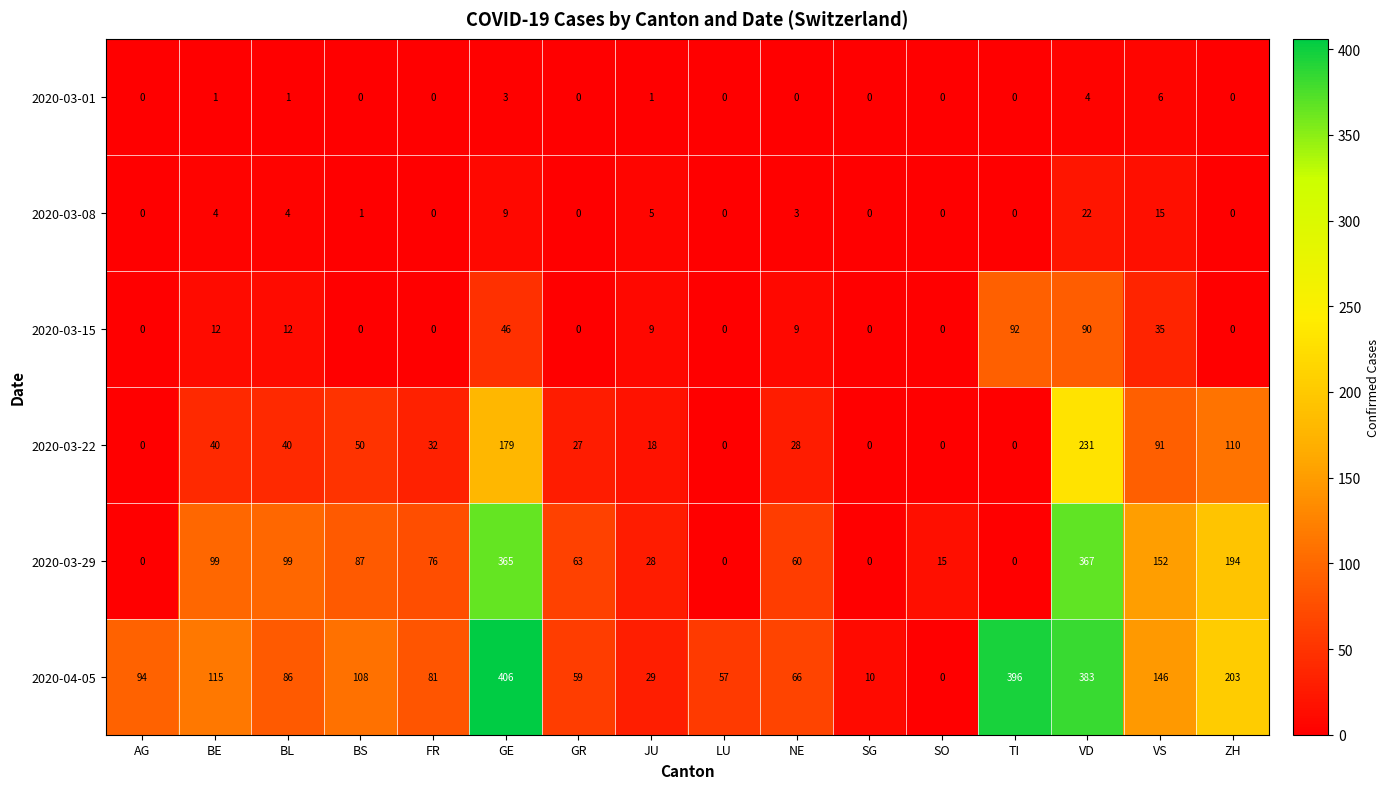

At which label does 2020-03-22 reach its peak?

VD